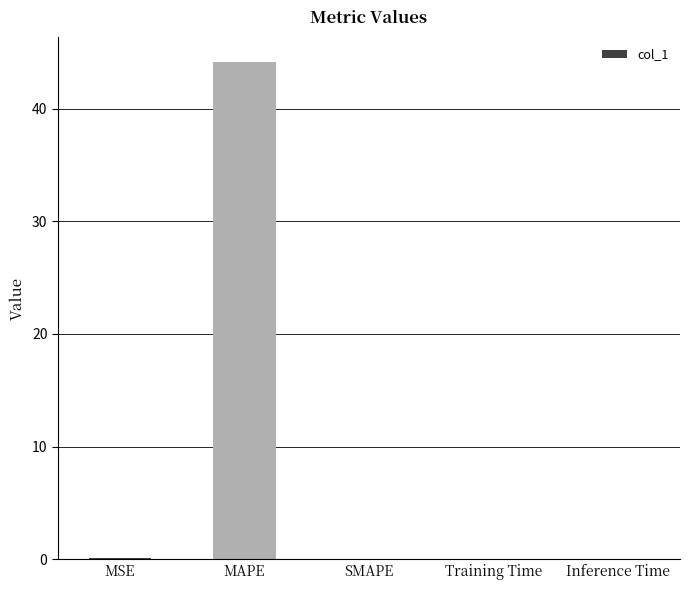

Between MAPE and Inference Time, which is larger?

MAPE